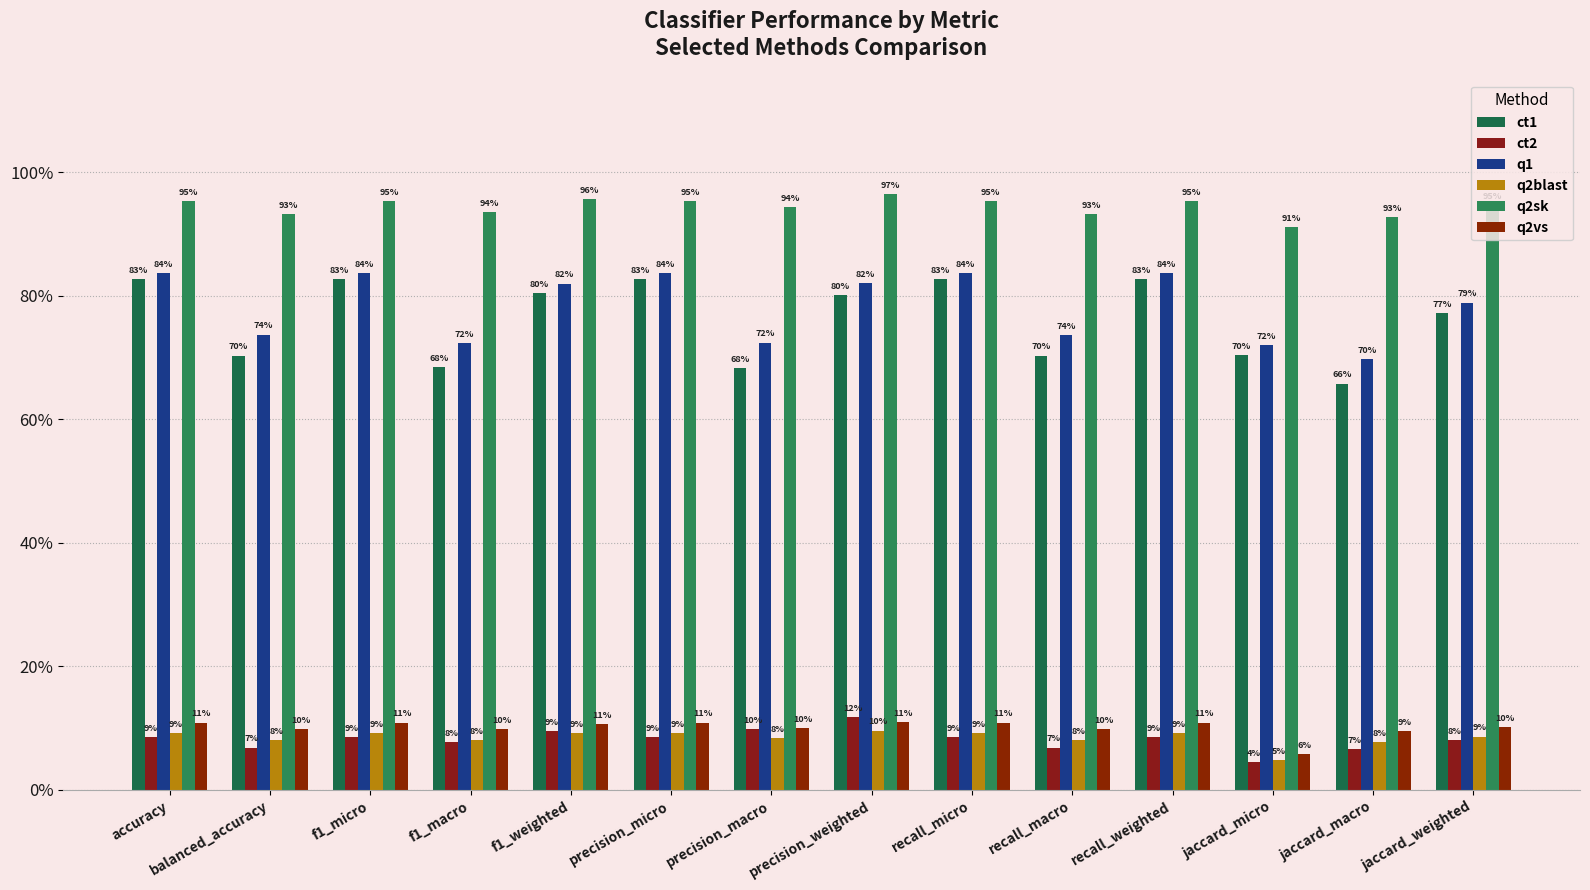

Reading left to right, extract all data points from this chart.

ct1: 0.8	0.7	0.8	0.7	0.8	0.8	0.7	0.8	0.8	0.7	0.8	0.7	0.7	0.8
ct2: 0.1	0.1	0.1	0.1	0.1	0.1	0.1	0.1	0.1	0.1	0.1	0.0	0.1	0.1
q1: 0.8	0.7	0.8	0.7	0.8	0.8	0.7	0.8	0.8	0.7	0.8	0.7	0.7	0.8
q2blast: 0.1	0.1	0.1	0.1	0.1	0.1	0.1	0.1	0.1	0.1	0.1	0.0	0.1	0.1
q2sk: 1.0	0.9	1.0	0.9	1.0	1.0	0.9	1.0	1.0	0.9	1.0	0.9	0.9	0.9
q2vs: 0.1	0.1	0.1	0.1	0.1	0.1	0.1	0.1	0.1	0.1	0.1	0.1	0.1	0.1